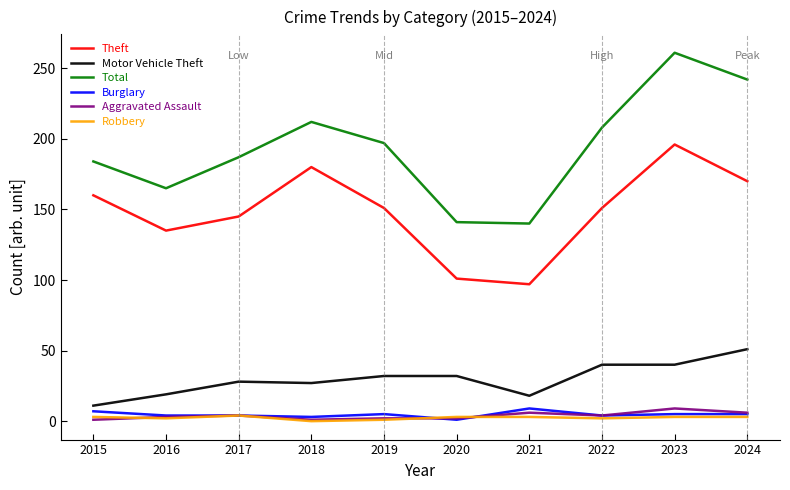

What is the difference between the maximum and minimum values in the Total series?

121